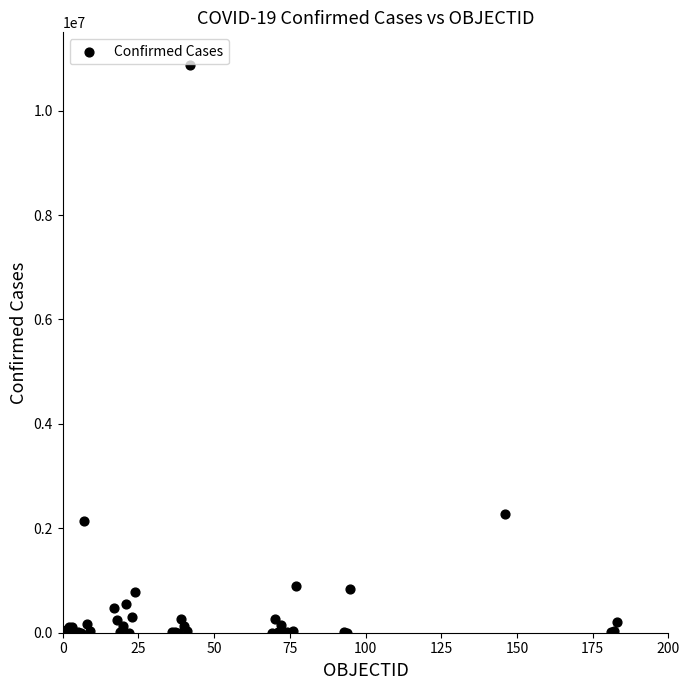

What Y value in the scatter plot is closest to 5434708?

2269582